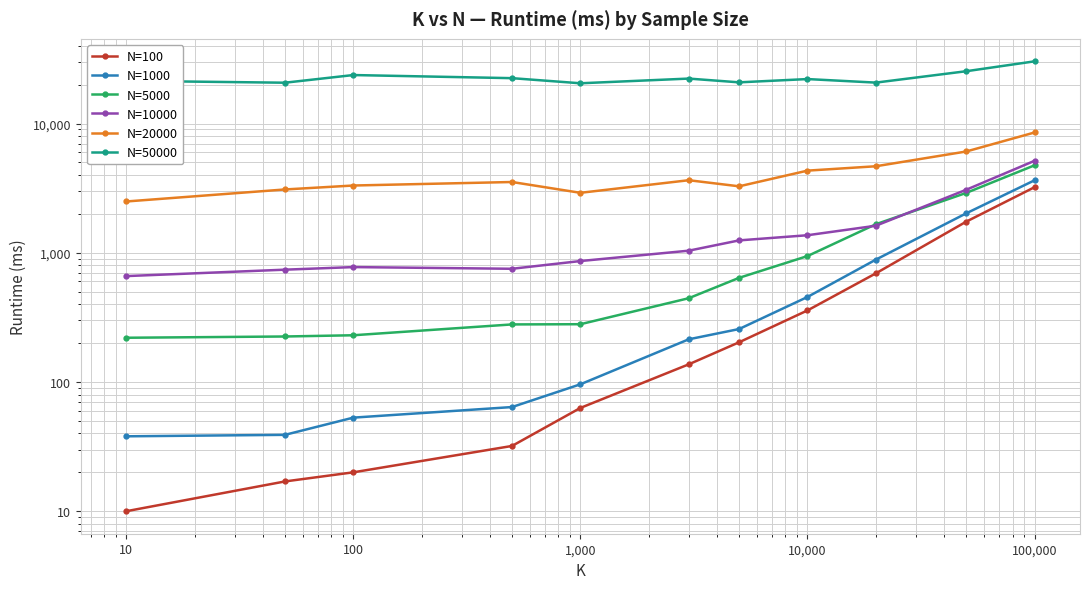

True or false: N=100 and N=5000 cross at least once.

False